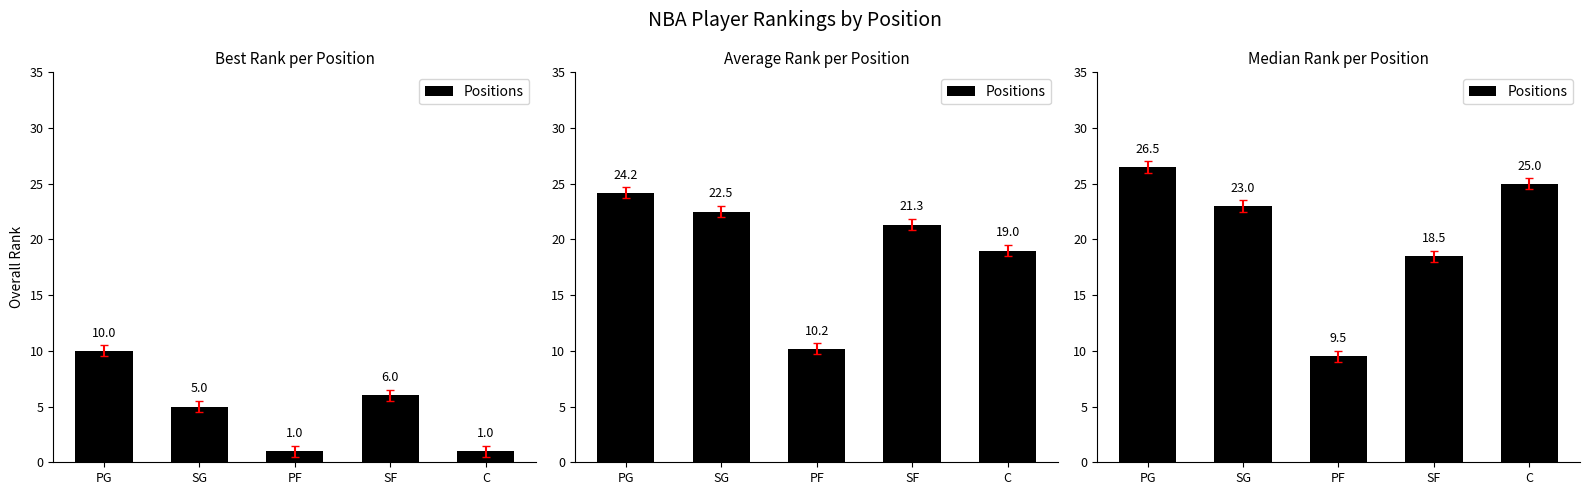

Which category has the highest value across all series?

PG